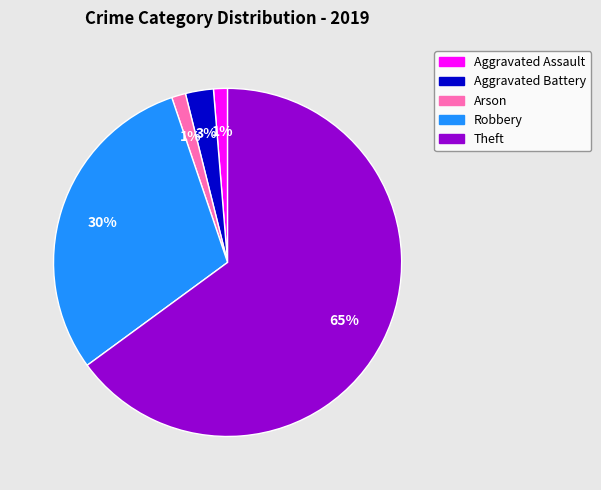

Is there any slice that represents more than half of the pie?

Yes